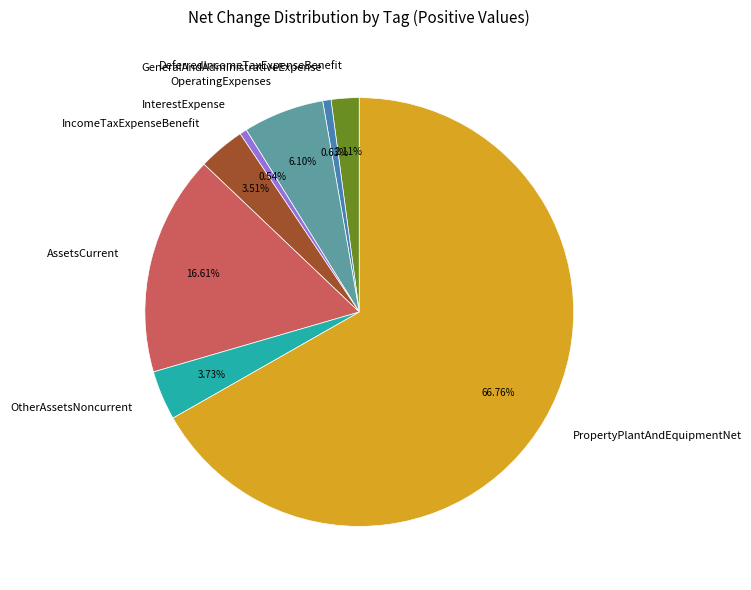

How many segments does this pie chart have?

8